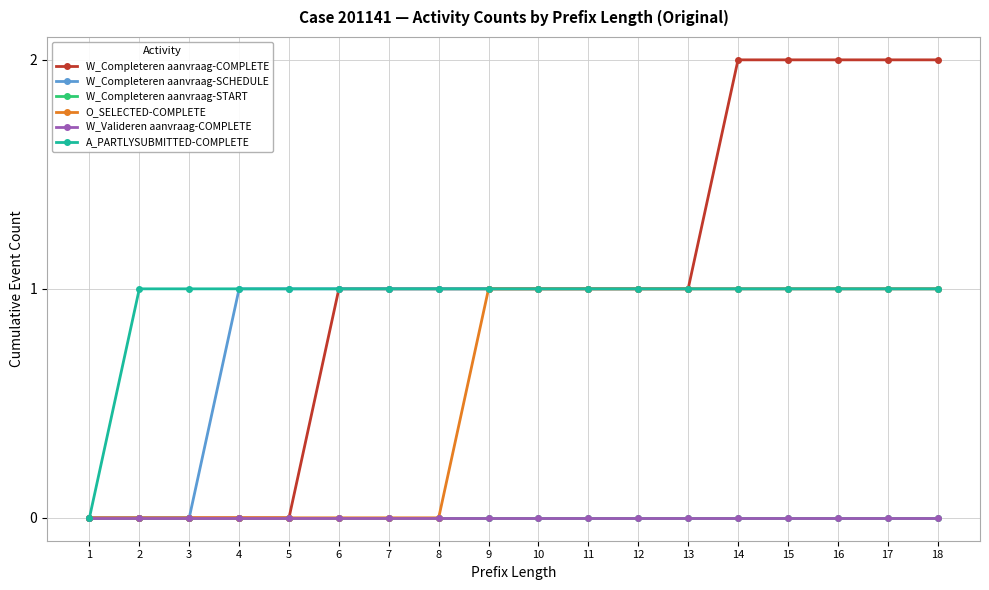

Which label corresponds to the smallest value in the chart?

1